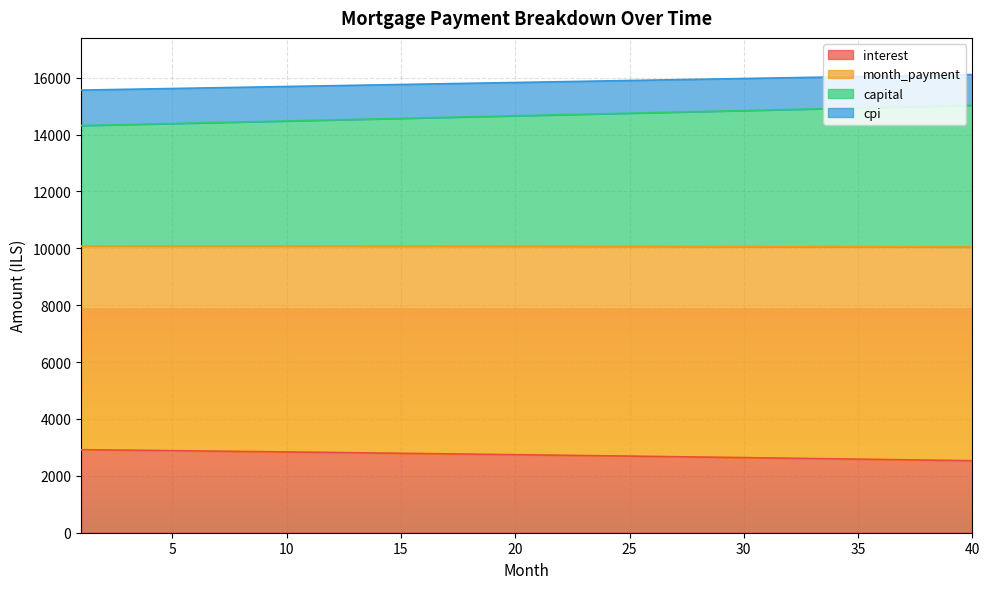

What is the highest value of the interest series?

2920.3